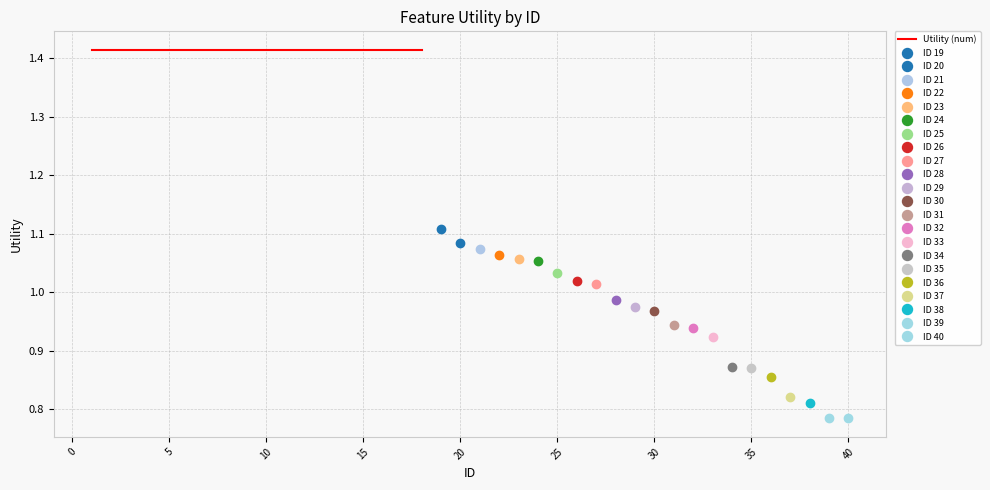

Is this an area chart (filled region under the line)?

No